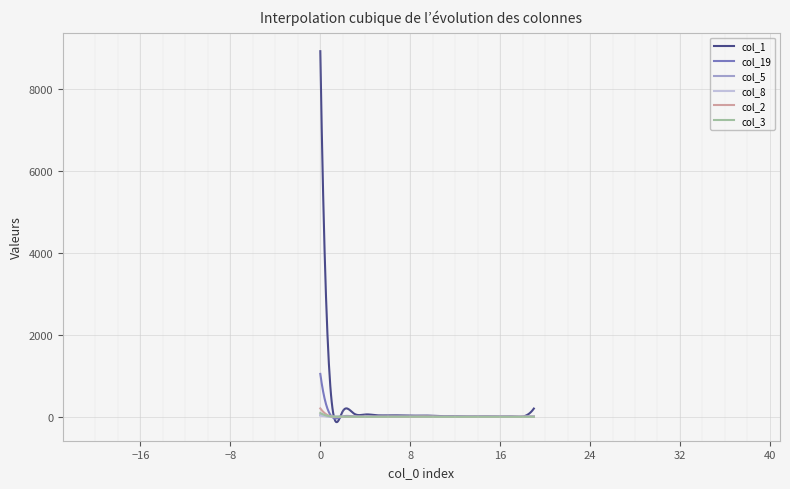

Which series has the largest range (max minus min)?

col_1